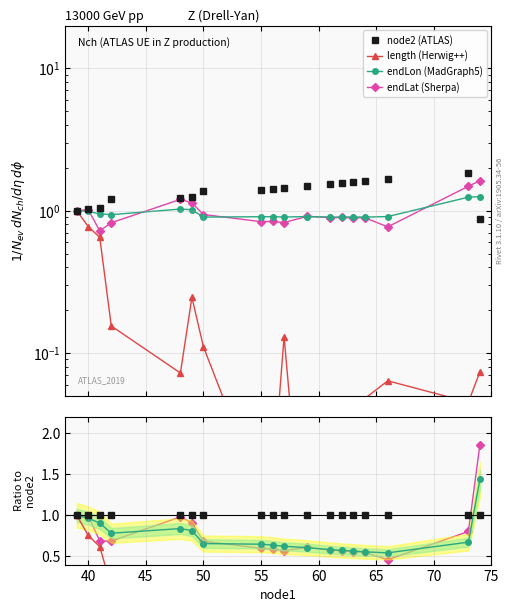

What is the difference between the maximum and minimum values in the endLat series?

1.4